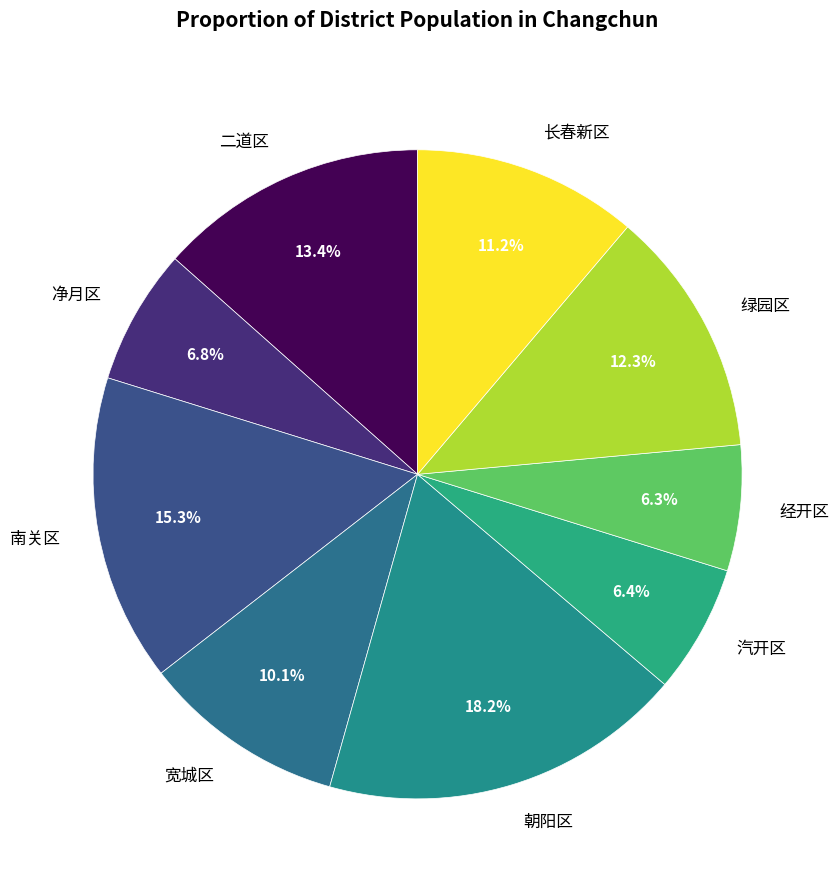

Does 宽城区 represent more than half of the total?

No